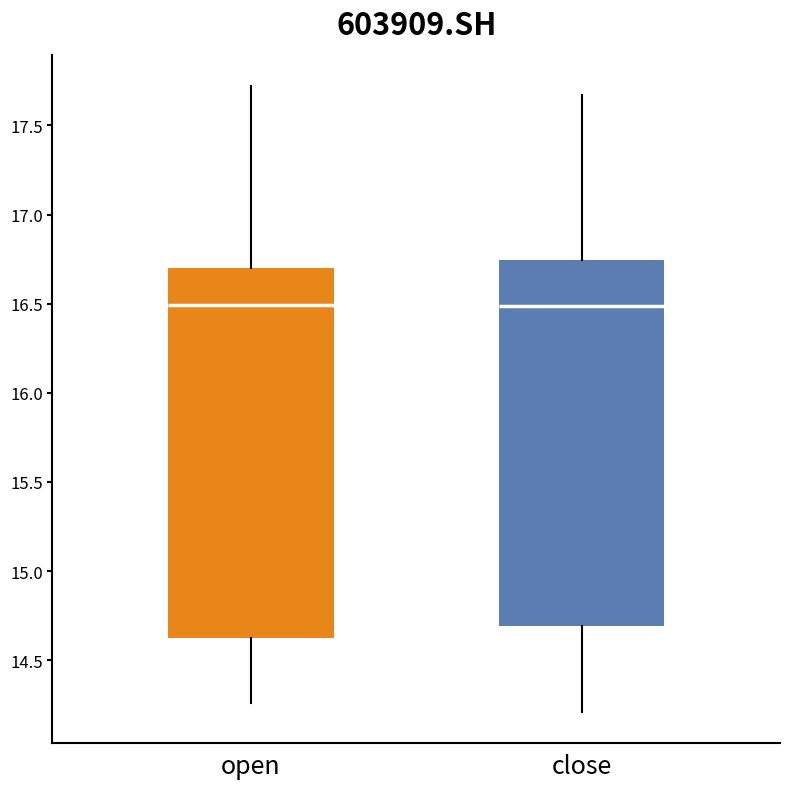

Reading left to right, read every box against the y-axis: the position of its median line, the range the box covers, and the ends of its whiskers. The values are not printed on the chart, so give them approximately, as read against the axis.

open: median 16.50, box 14.65 to 16.70, whiskers 14.25 to 17.70
close: median 16.50, box 14.70 to 16.75, whiskers 14.20 to 17.65